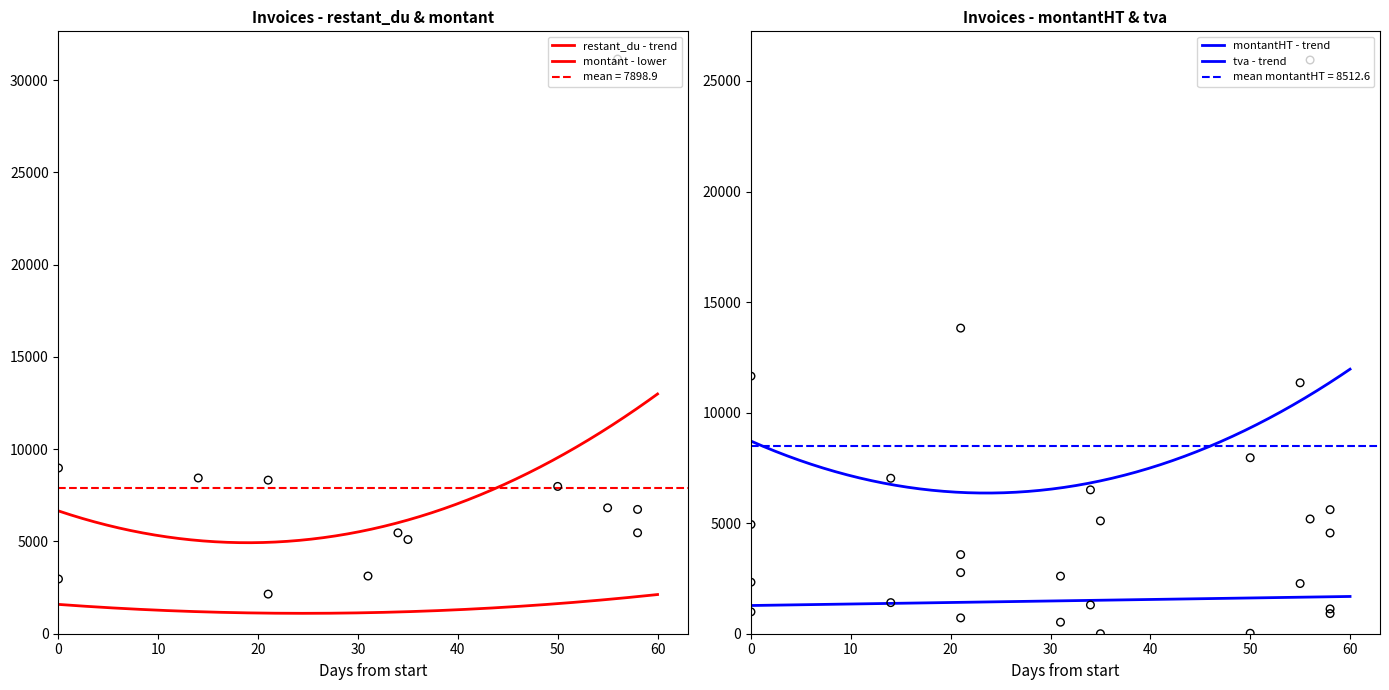

Which series has the largest total across all categories?

montant